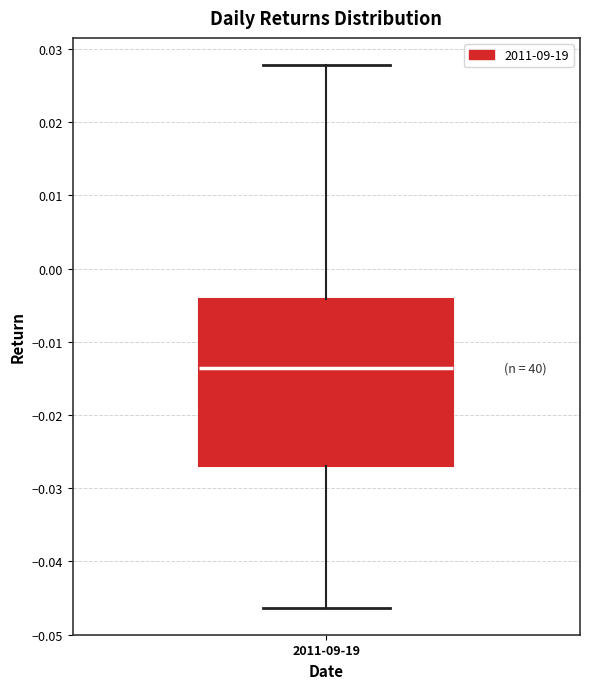

Read this box plot against the y-axis: the position of the median line, the range covered by the box, and the ends of both whiskers. The values are not printed on the chart, so give them approximately, as read against the axis.

median -0.014, box -0.027 to -0.004, whiskers -0.046 to 0.028